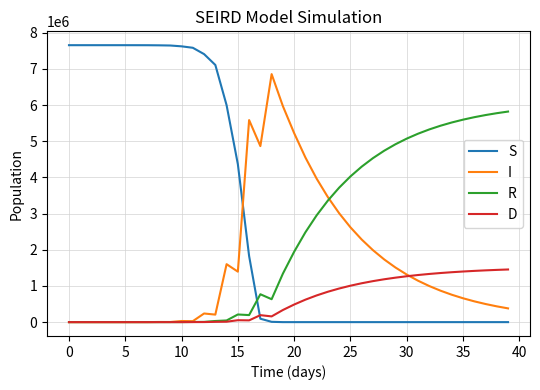

What is the maximum value for S?

7653844.0